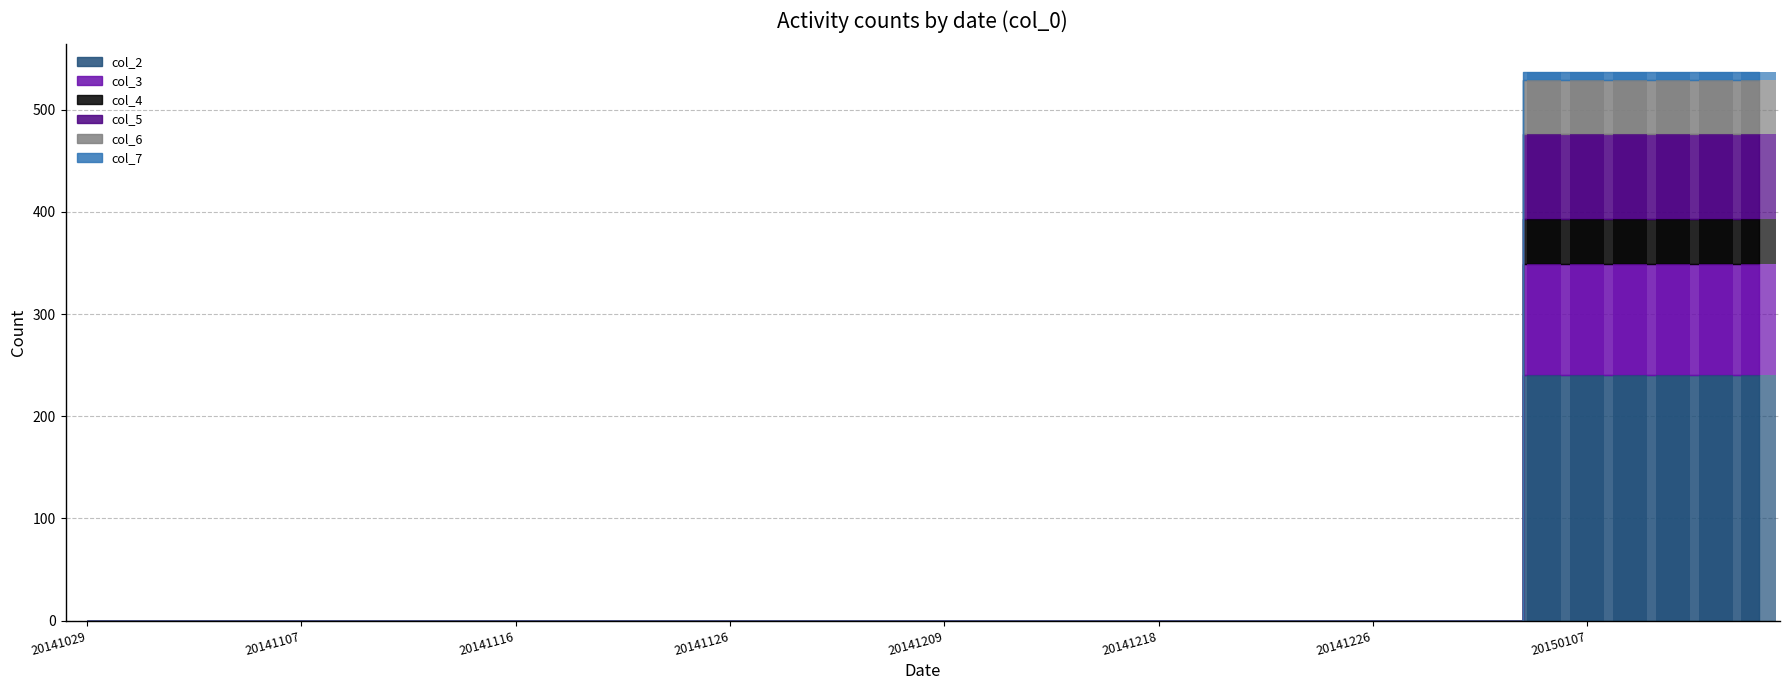

What is the difference between the maximum and second lowest values in the col_6 series?

44